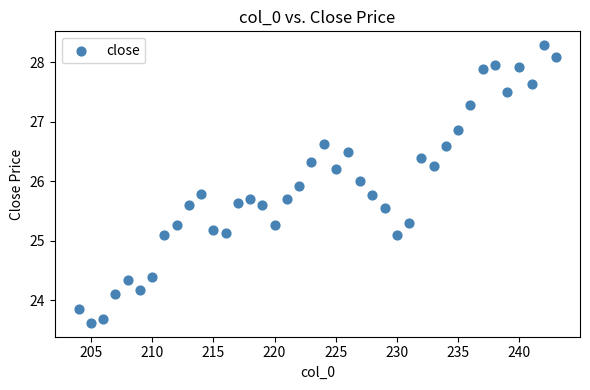

What is the range of Y values (max minus min)?

4.7